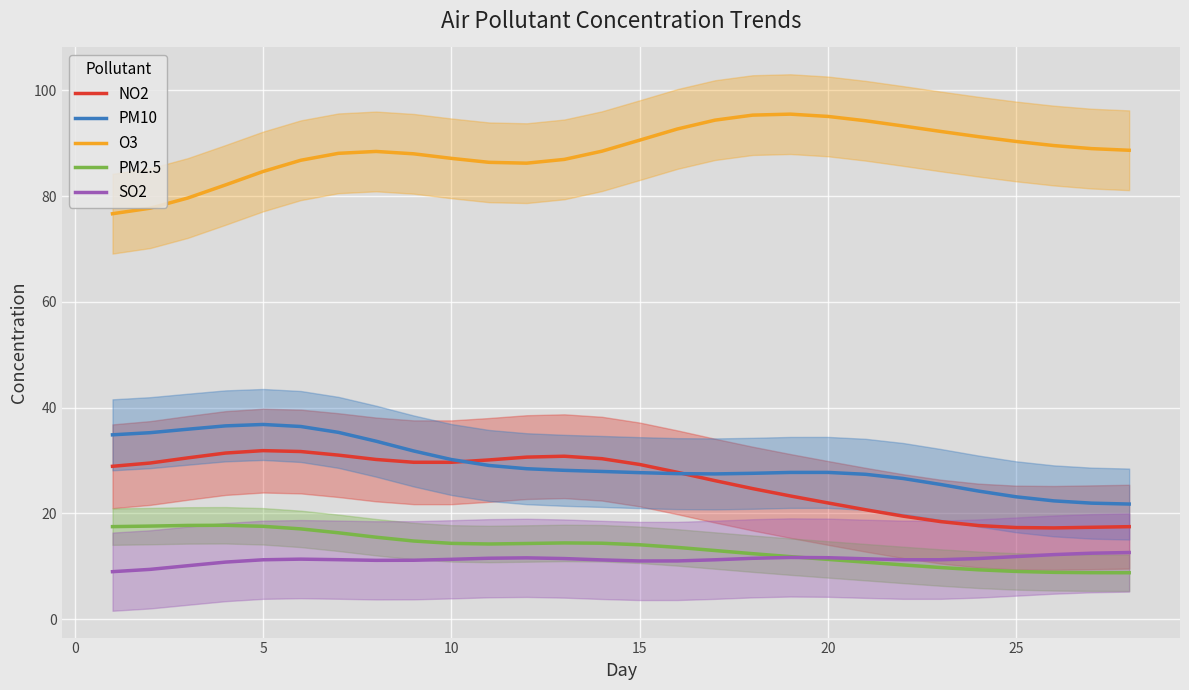

How many lines are shown in the chart?

5